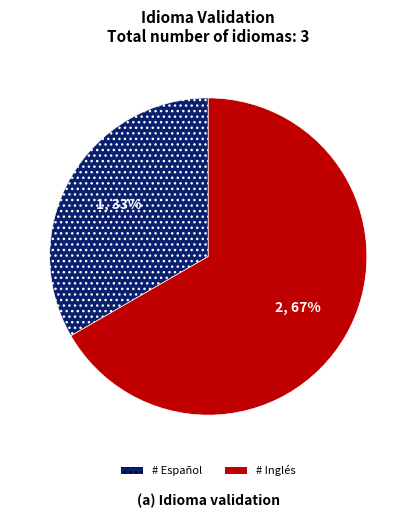

To the nearest percent, what is the average slice percentage?

50%